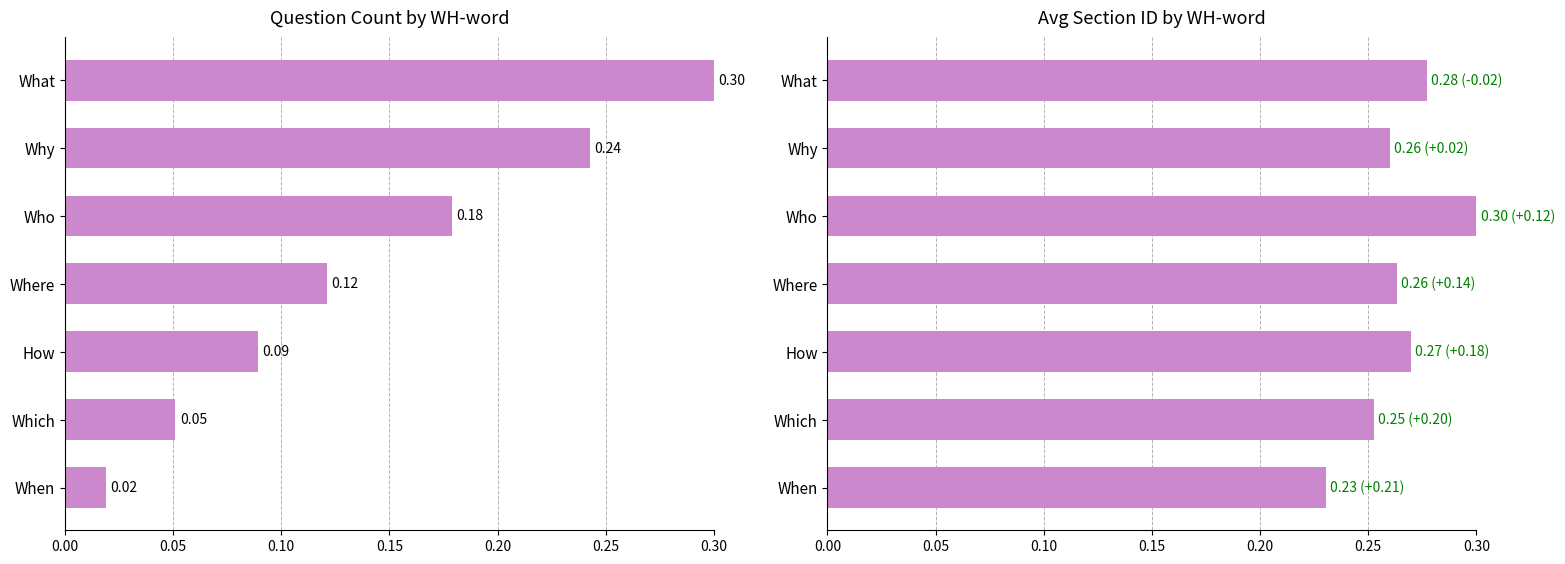

Are the bars grouped side by side (vs. stacked)?

Yes